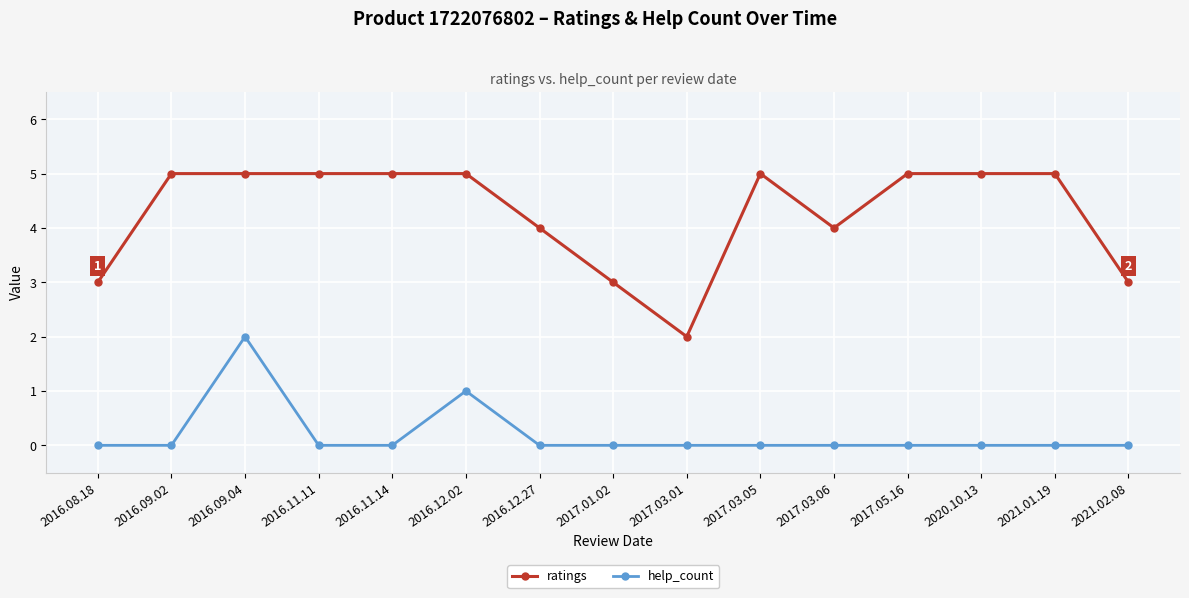

How many distinct data groups are displayed?

2